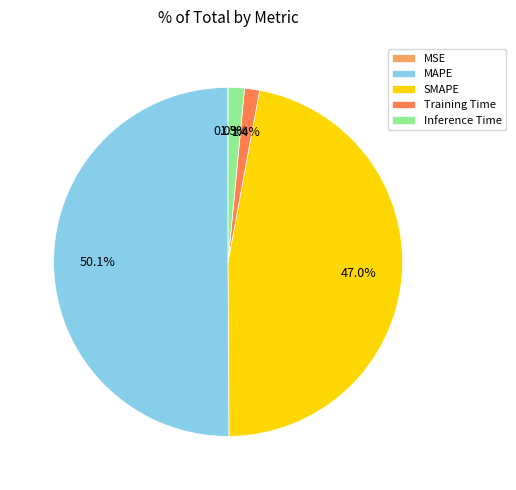

To the nearest percent, what is the difference between the SMAPE and Training Time slice percentages?

46%